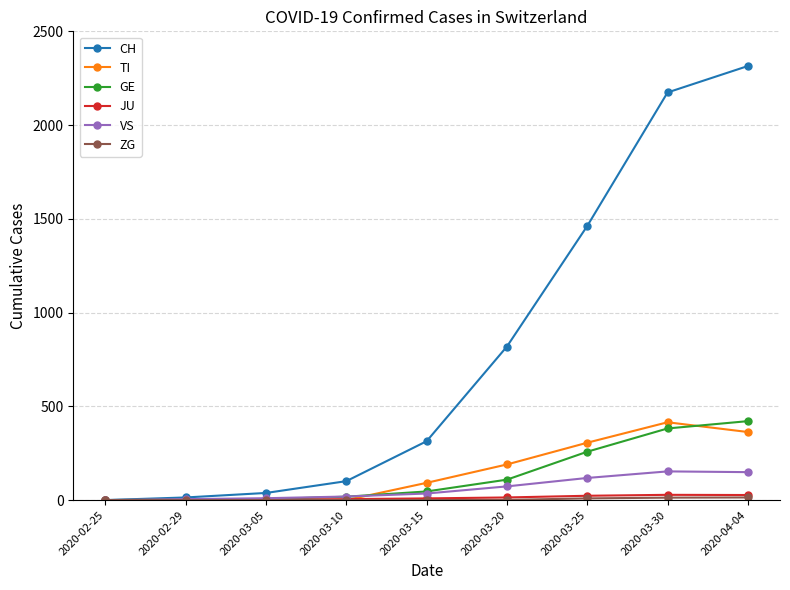

How many lines are shown in the chart?

6